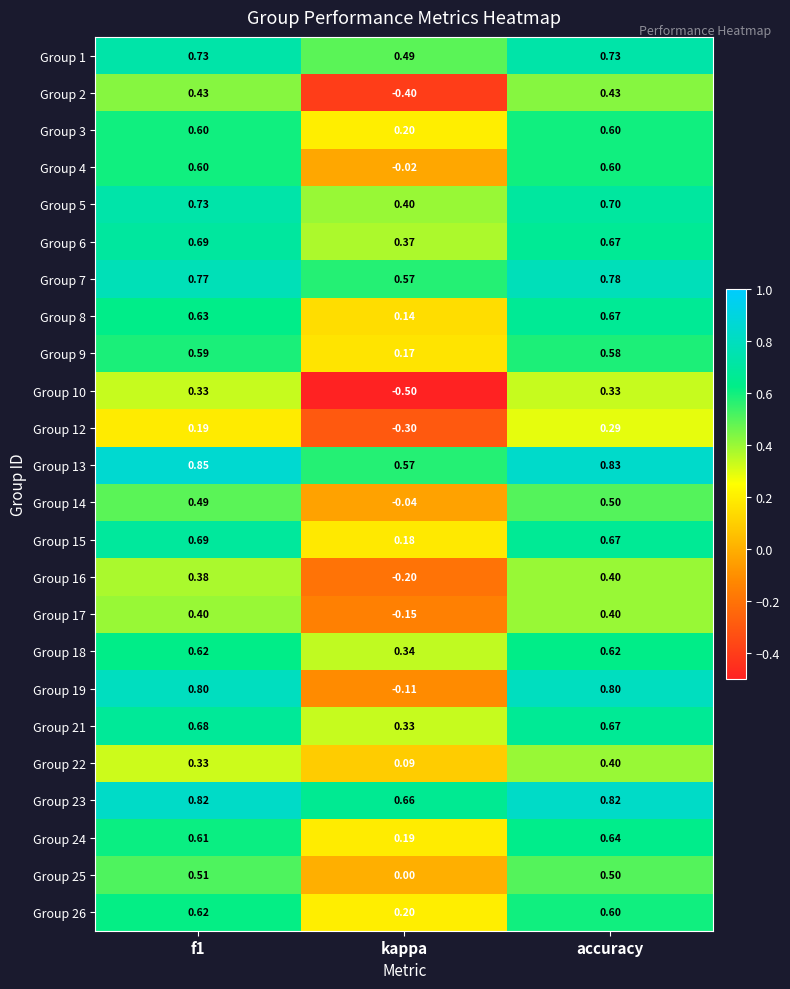

Is the value of Group 10 at f1 greater than the value of Group 26 at kappa?

Yes